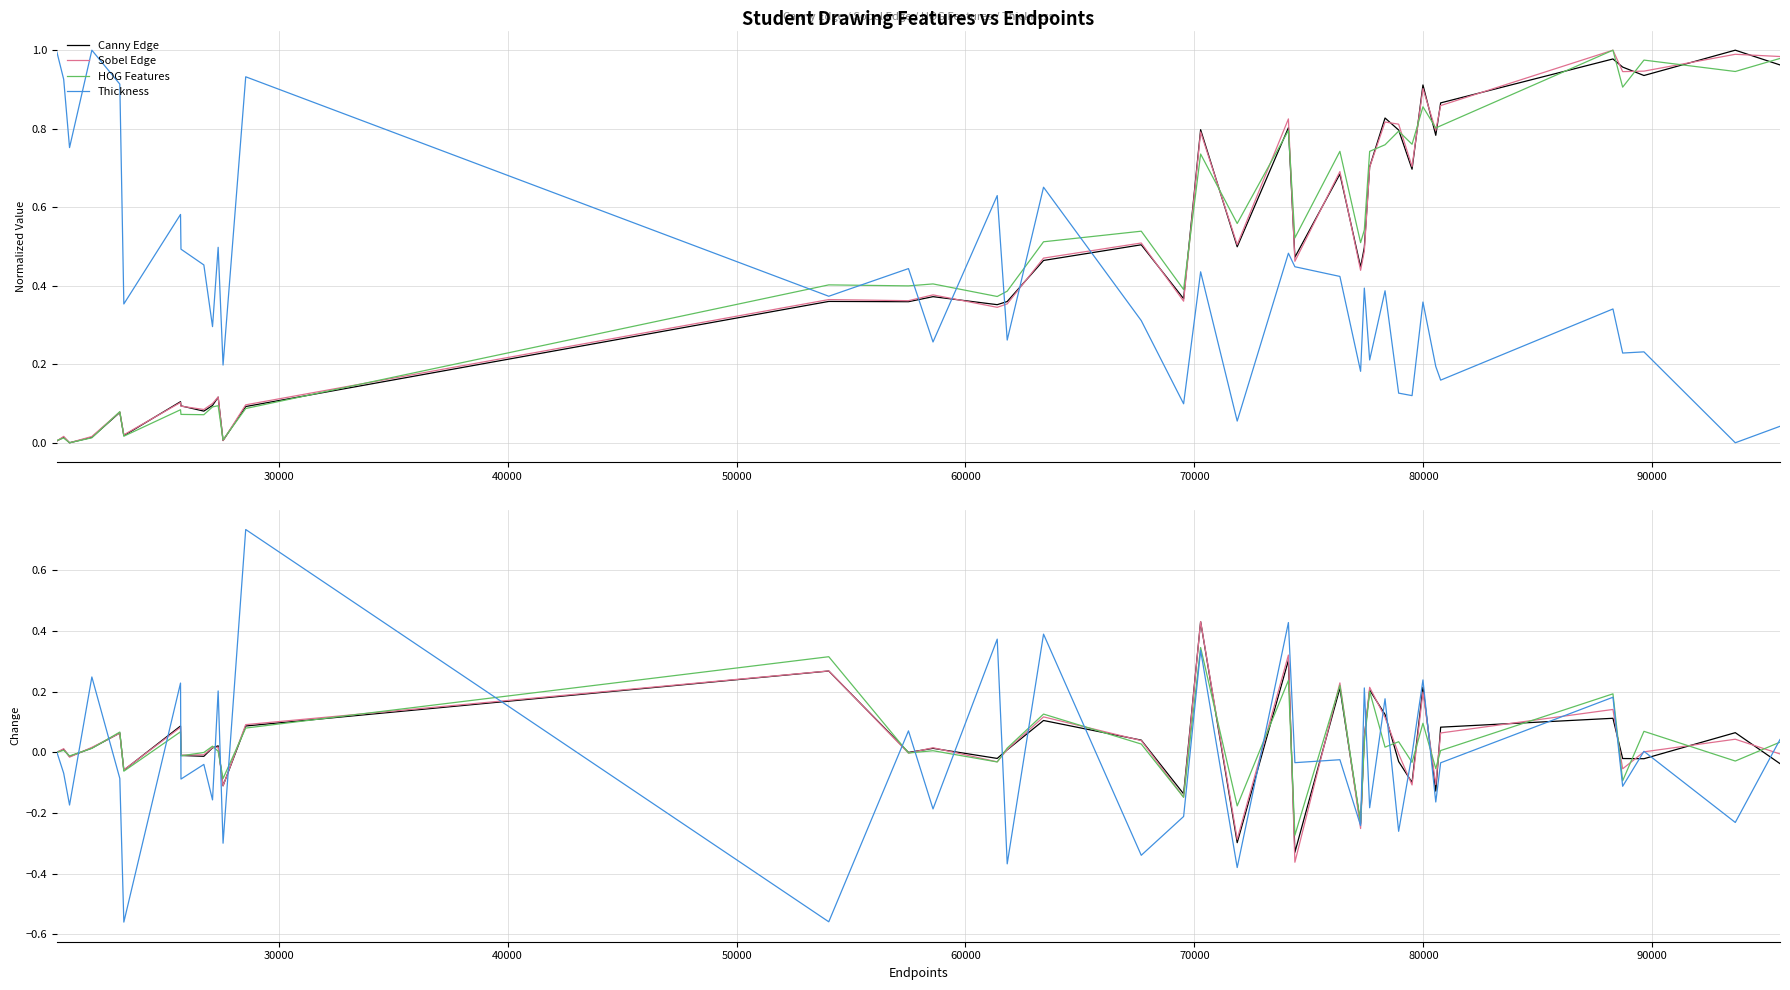

What are all the series names shown in the legend?

Canny Edge, Sobel Edge, HOG Features, Thickness